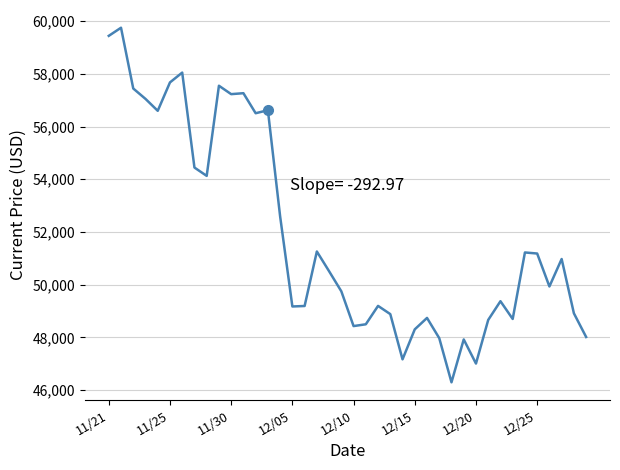

What is the difference between the maximum and minimum values?

13453